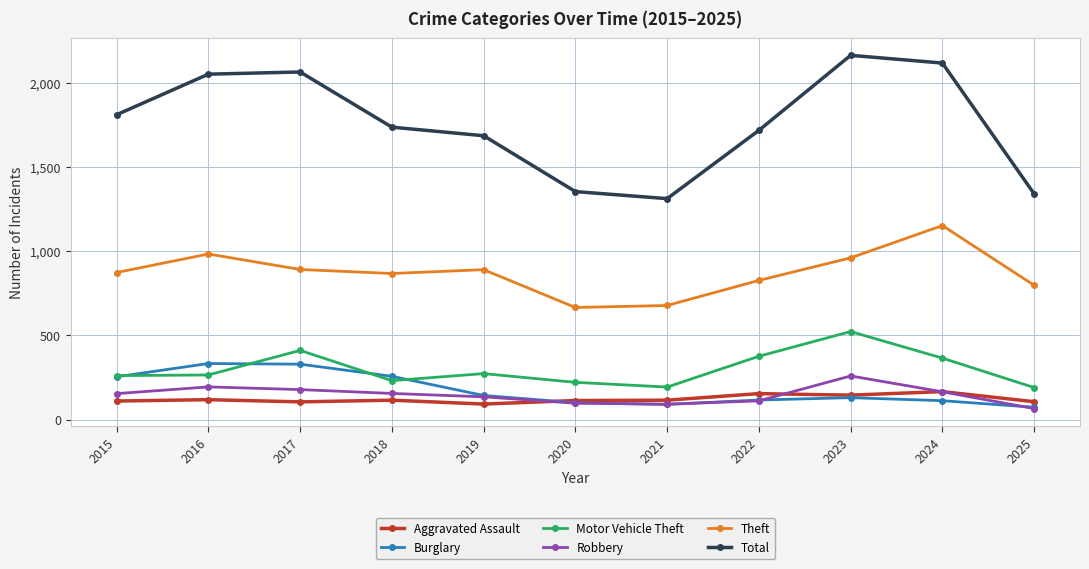

How many interior local valleys does the Robbery series have?

1